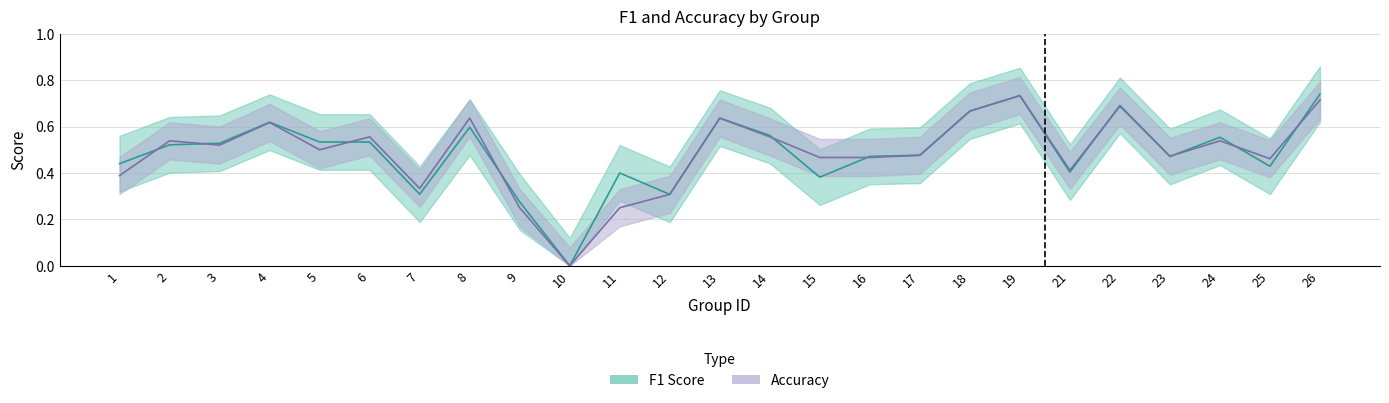

At which category is the sum across all series the highest?

19